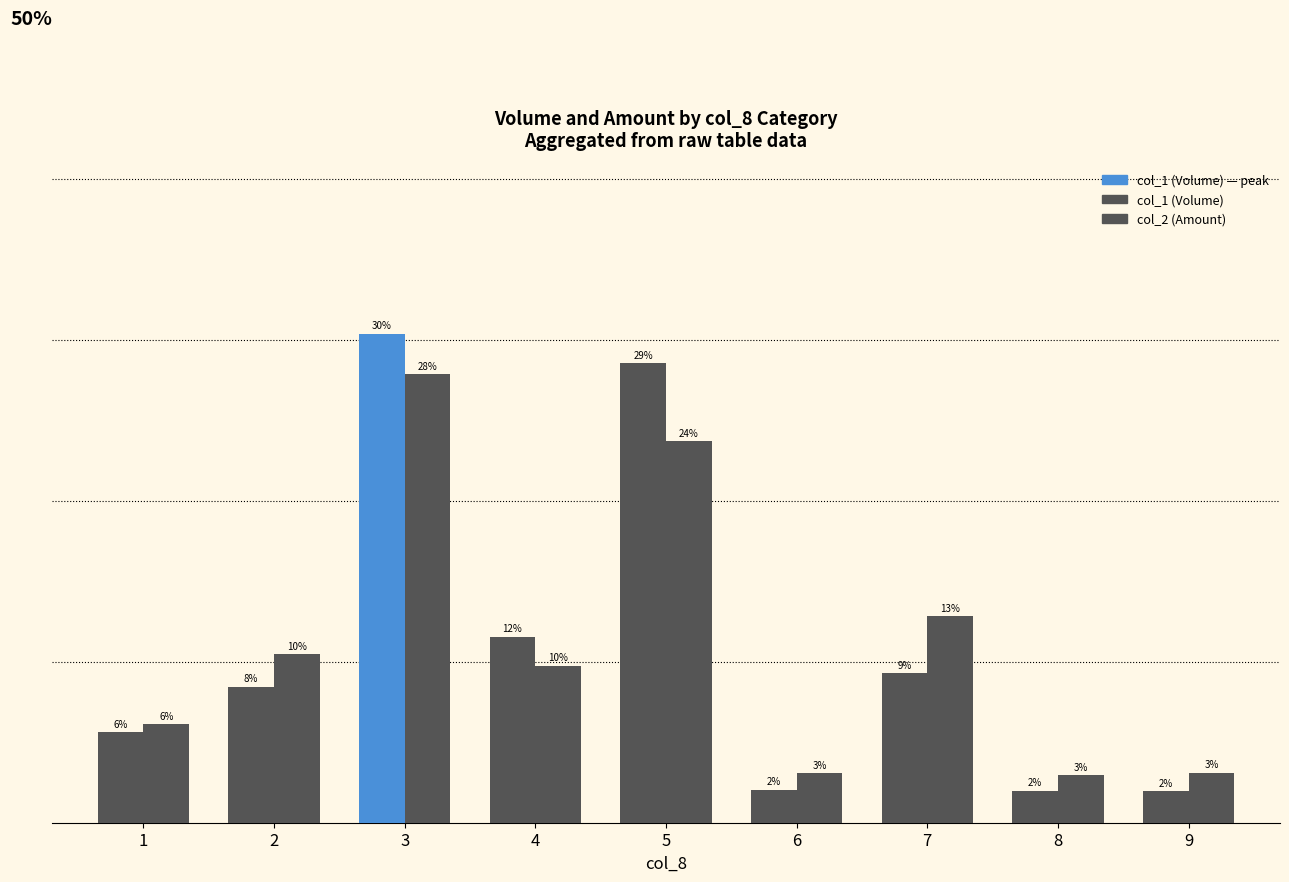

Is the value of col_2 (Amount) at 9 greater than the value of col_1 (Volume) at 9?

Yes